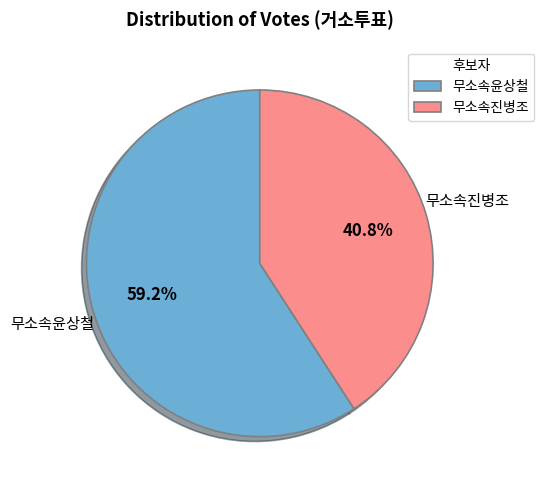

How many segments does this pie chart have?

2